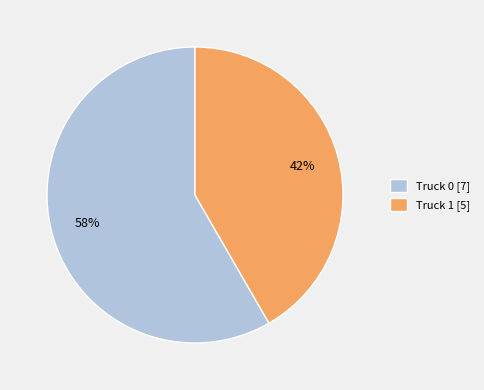

The Truck 0 slice represents 73% of the pie. True or false?

False